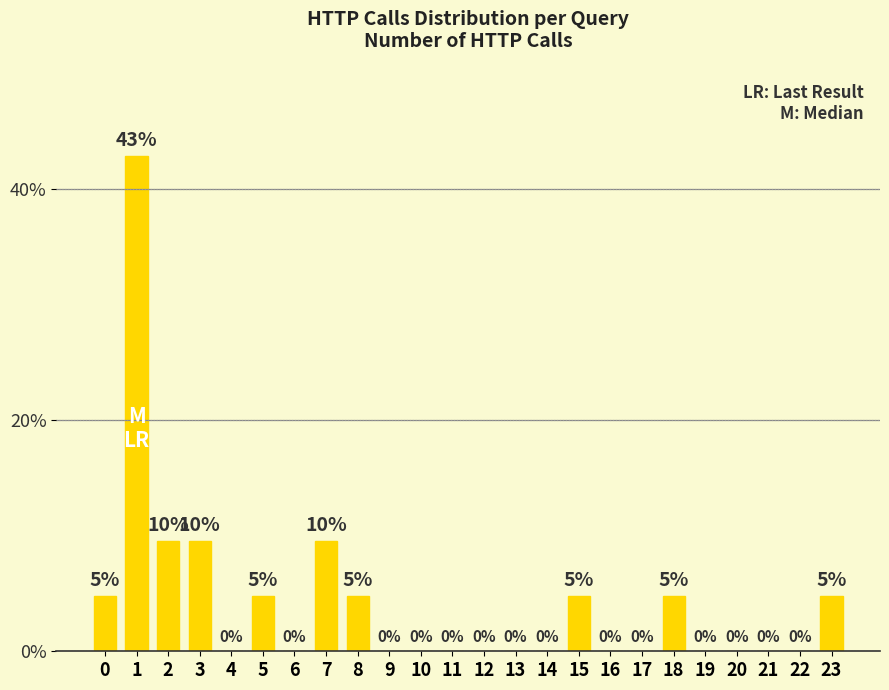

True or false: the data shows 9.5 at 2.

True